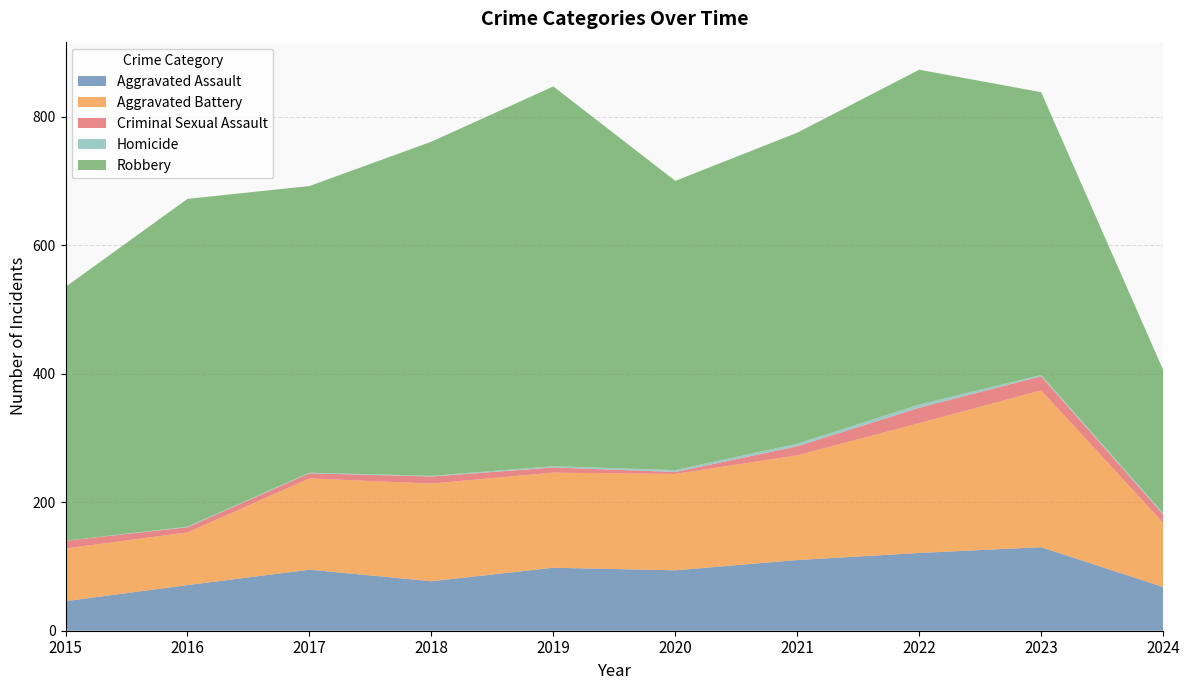

Reading right to left, extract all data points from this chart.

Aggravated Assault: 68	130	121	110	94	98	77	95	71	46
Aggravated Battery: 100	244	202	163	150	148	152	142	82	82
Criminal Sexual Assault: 13	22	24	14	3	8	11	8	8	12
Homicide: 2	2	5	4	3	2	1	1	1	0
Robbery: 223	440	521	484	450	591	520	446	510	395